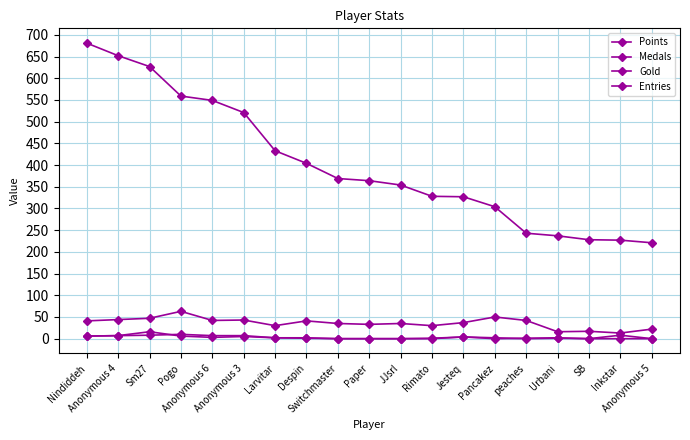

Is this an area chart (filled region under the line)?

No